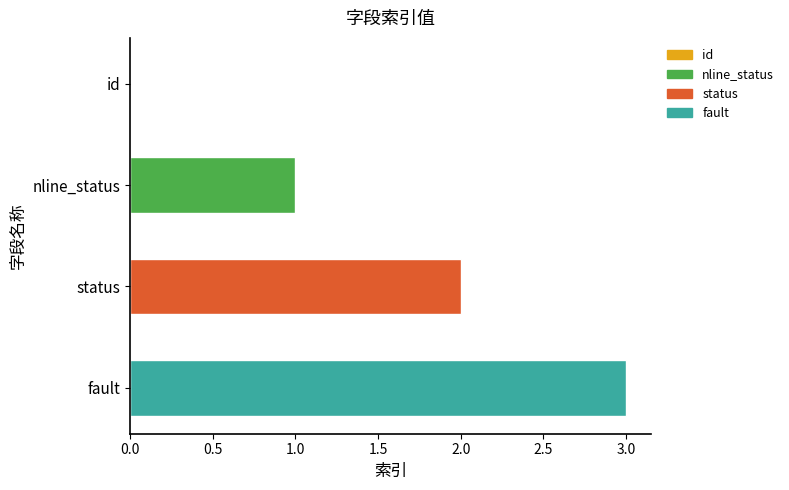

How many positive values are there?

3